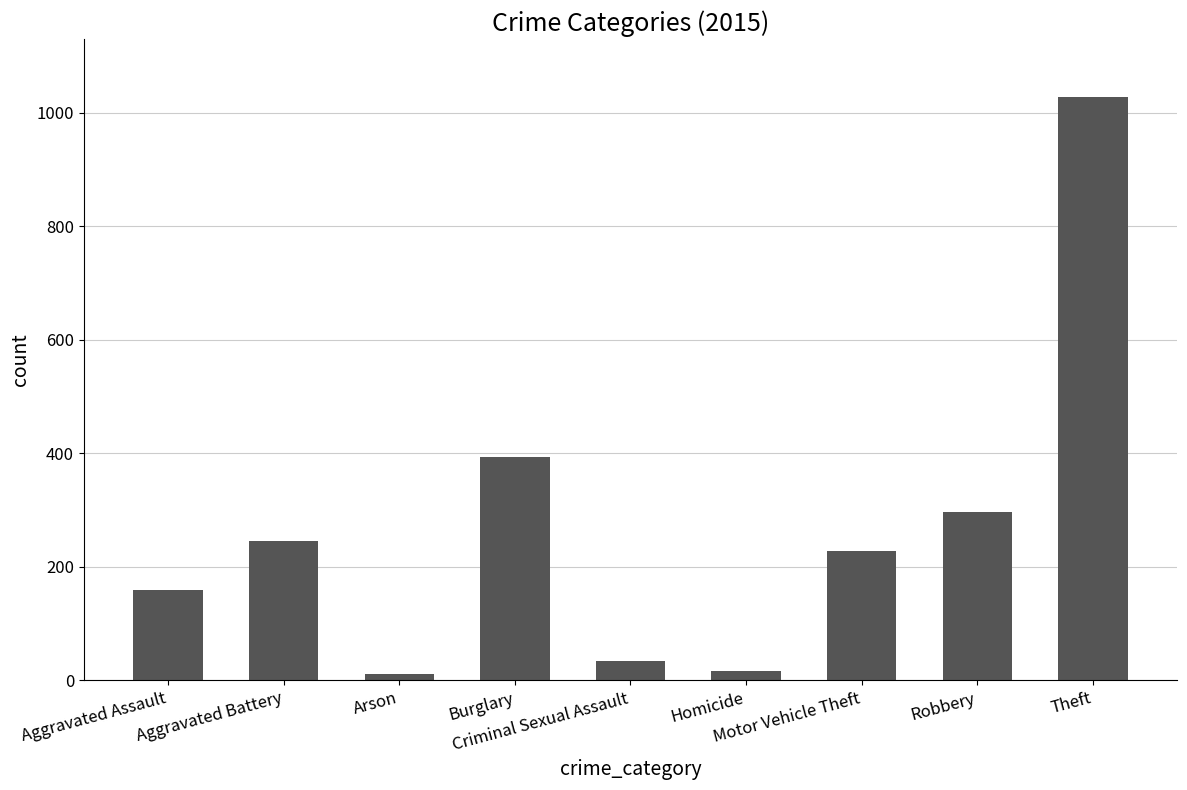

What is the difference between the maximum and second lowest values?

1010